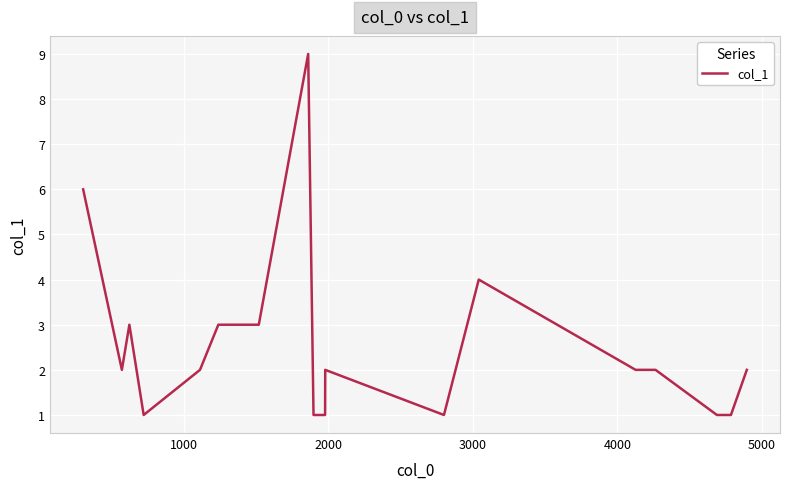

How many series are shown in this chart?

1